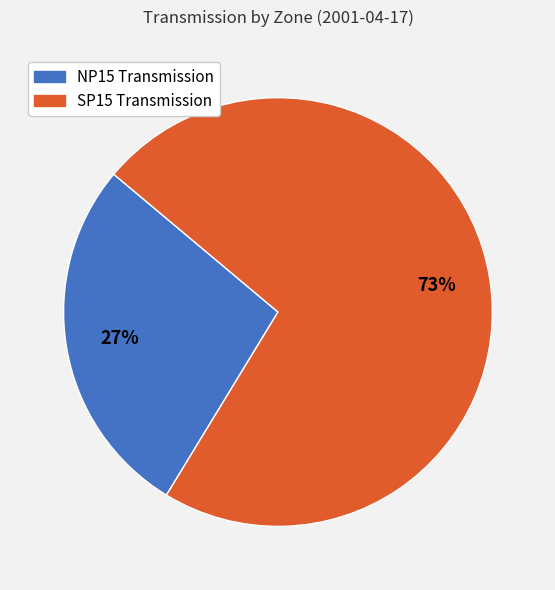

Does SP15 Transmission represent more than half of the total?

Yes